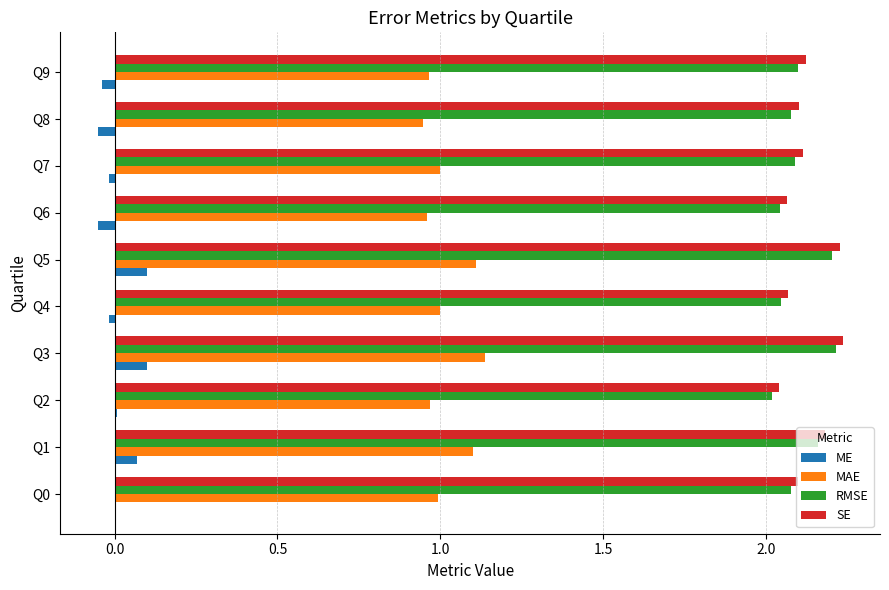

What is the sum of all MAE values?

10.2